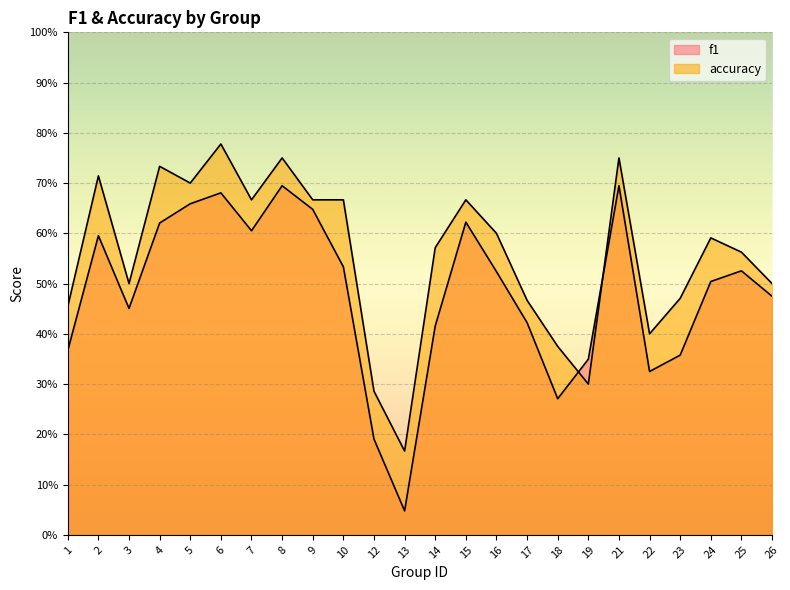

Which series ends up on top after the final intersection of accuracy and f1?

accuracy